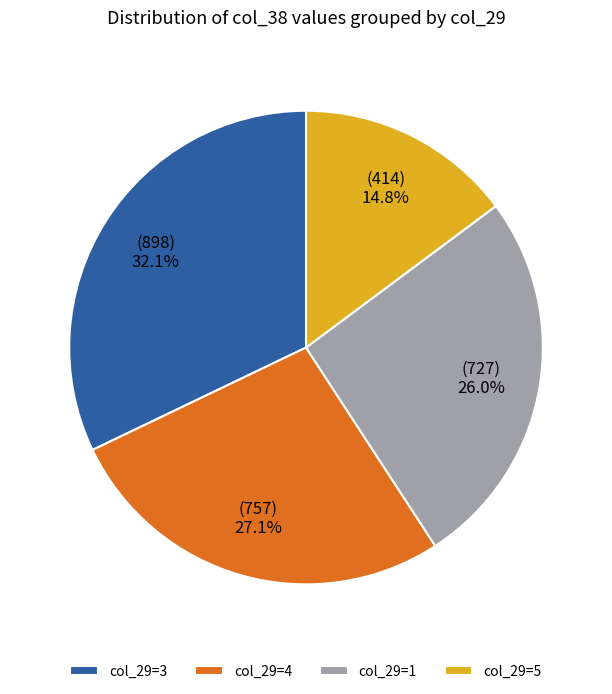

What percentage is NOT represented by col_29=3?

67.9%